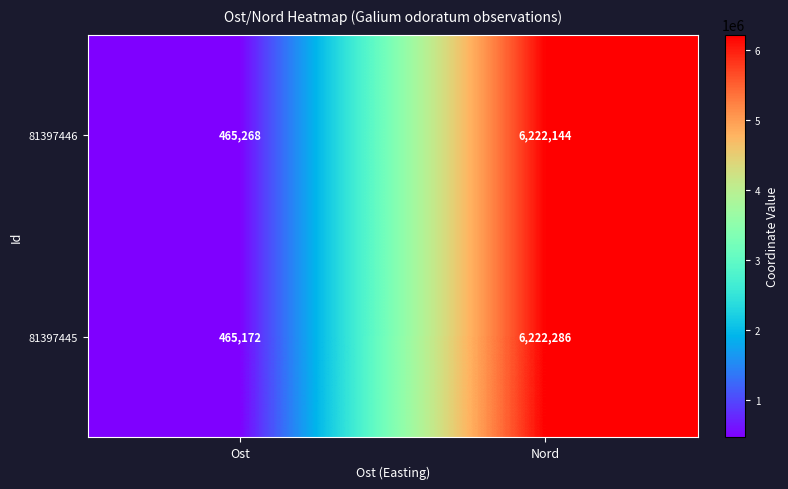

Read the 81397446 value at Ost, to the nearest 100.

465300